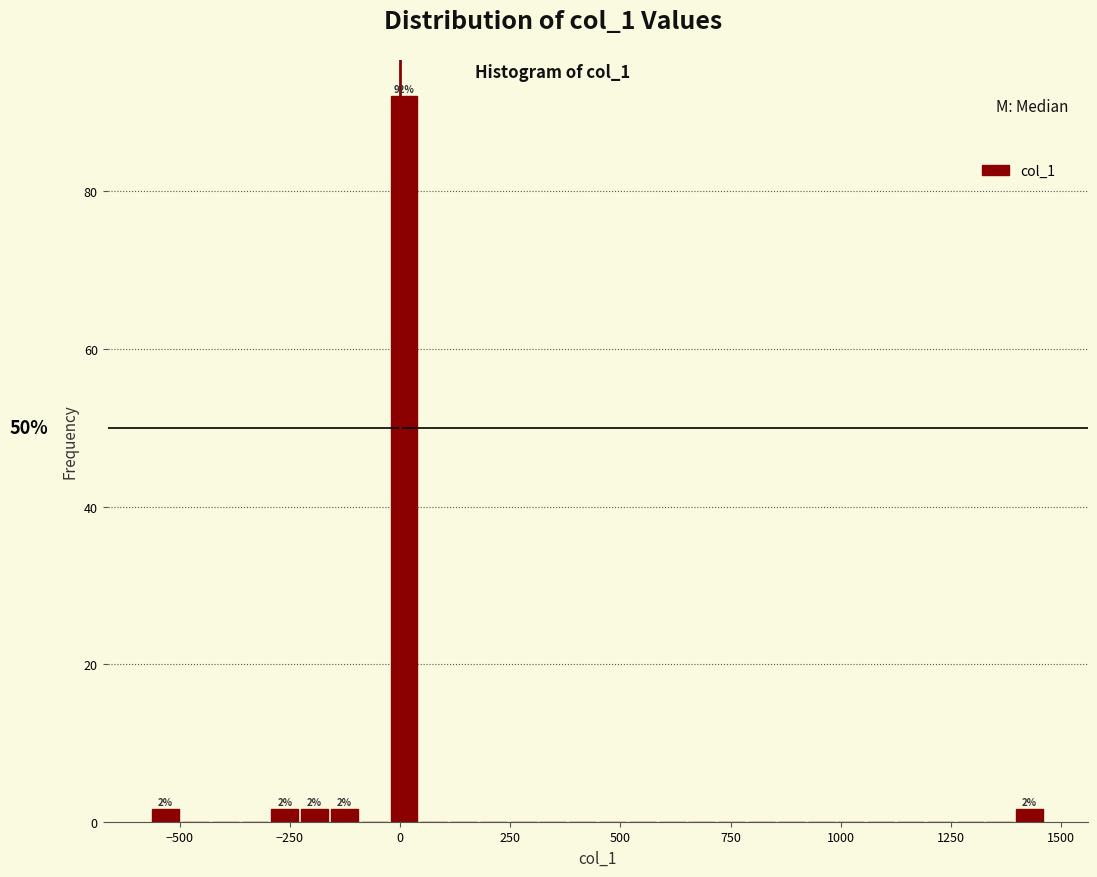

Around what value on the x-axis is the tallest bar? Give the approximate position of its centre, as read against the axis.

0